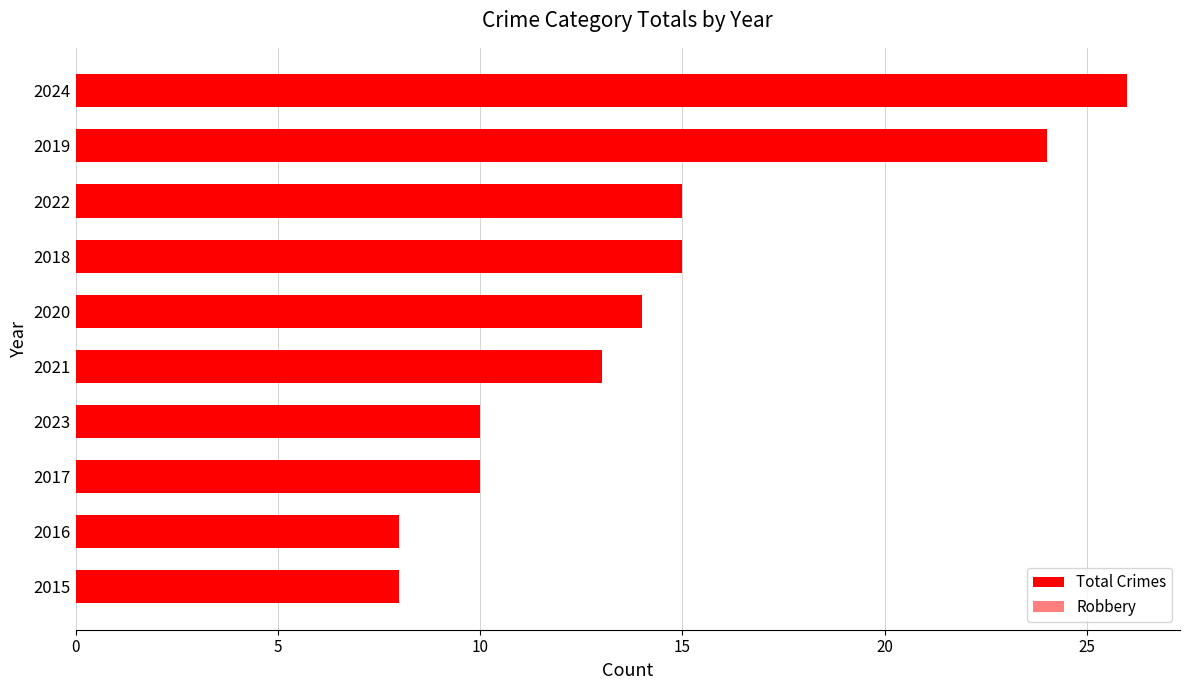

What are all the series names shown in the legend?

Total Crimes, Robbery